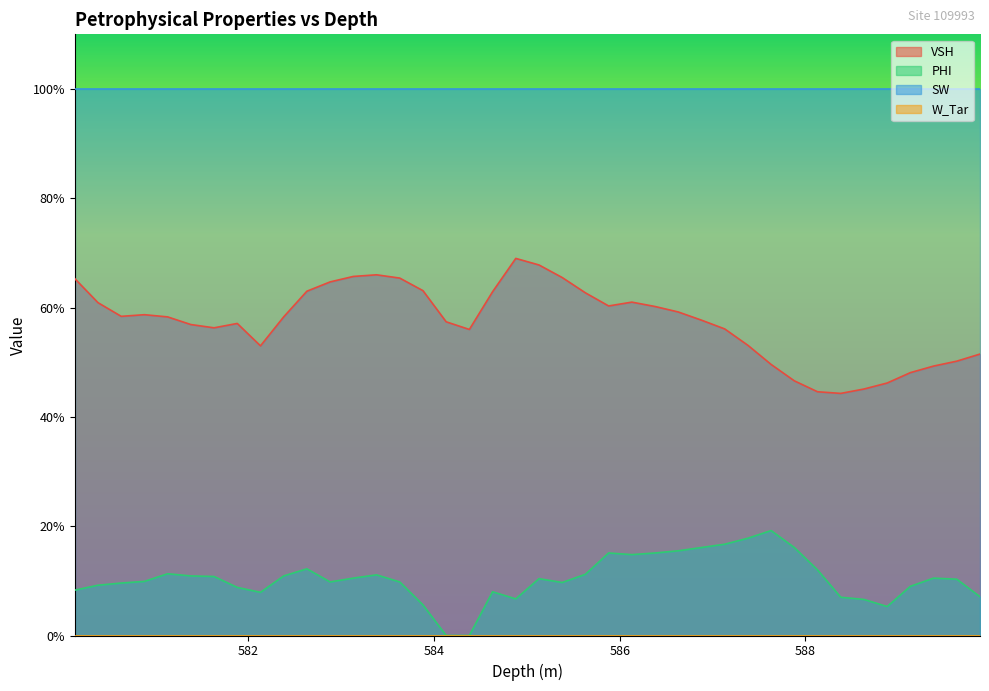

True or false: PHI has more than 1 points higher than both neighbors.

True